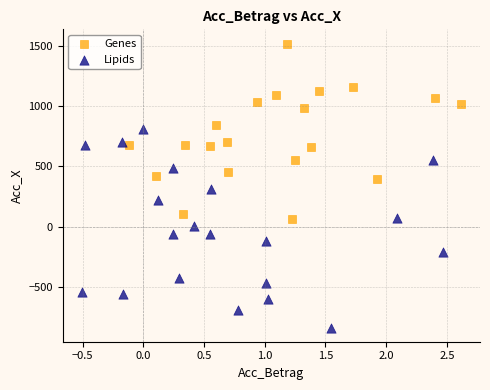

Which series reaches the maximum Y coordinate?

Genes